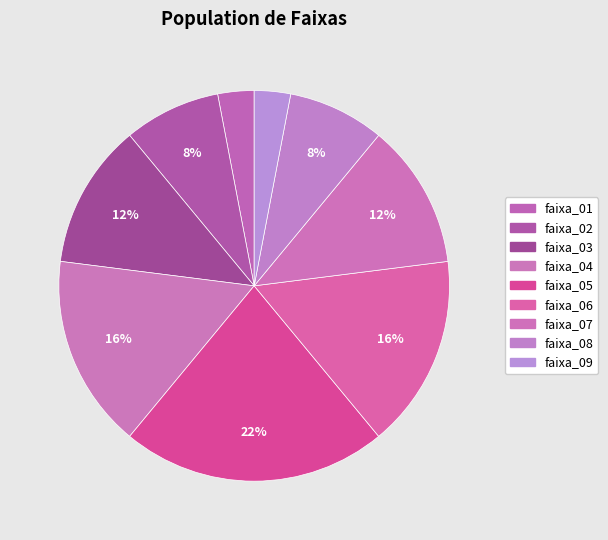

Is it true that faixa_07 is 12% of the pie?

True